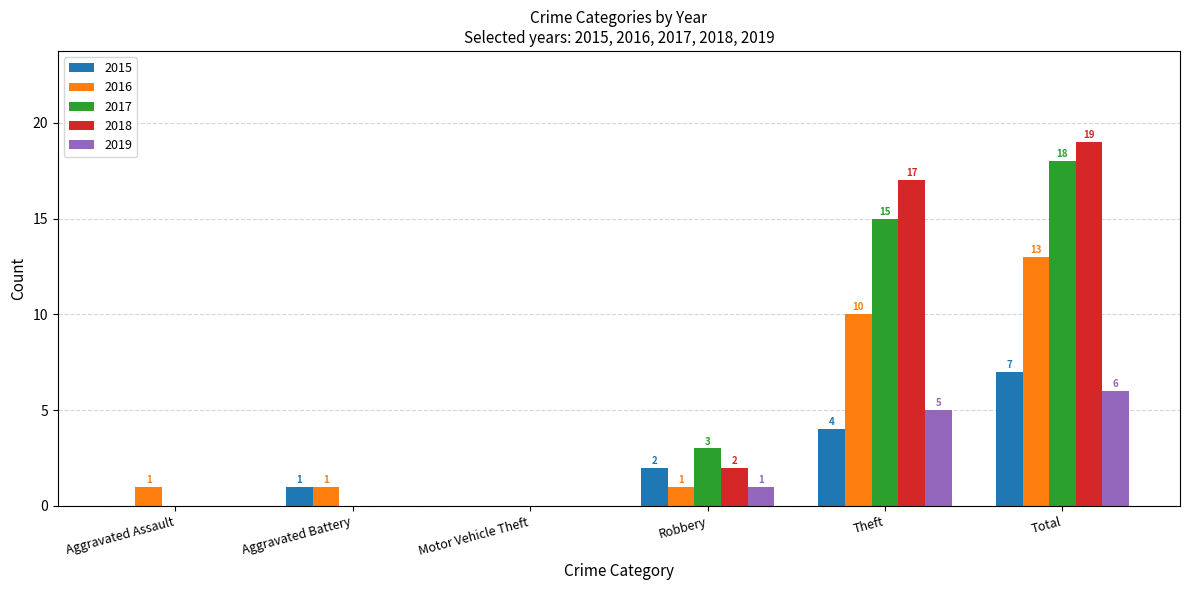

Between Motor Vehicle Theft and Robbery, which series saw the biggest shift?

2017